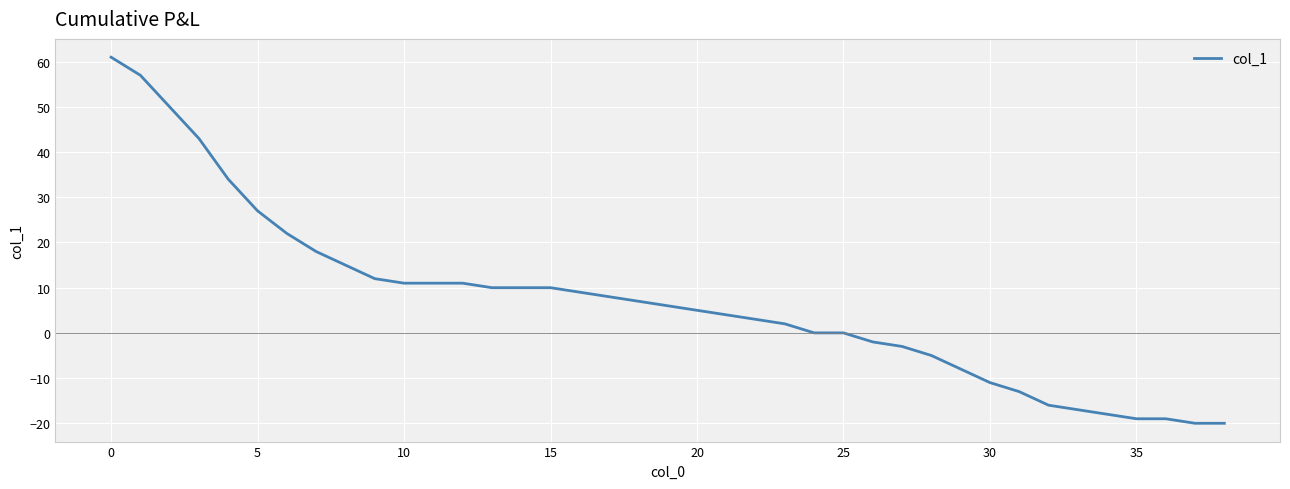

What is the maximum value shown in the chart?

61